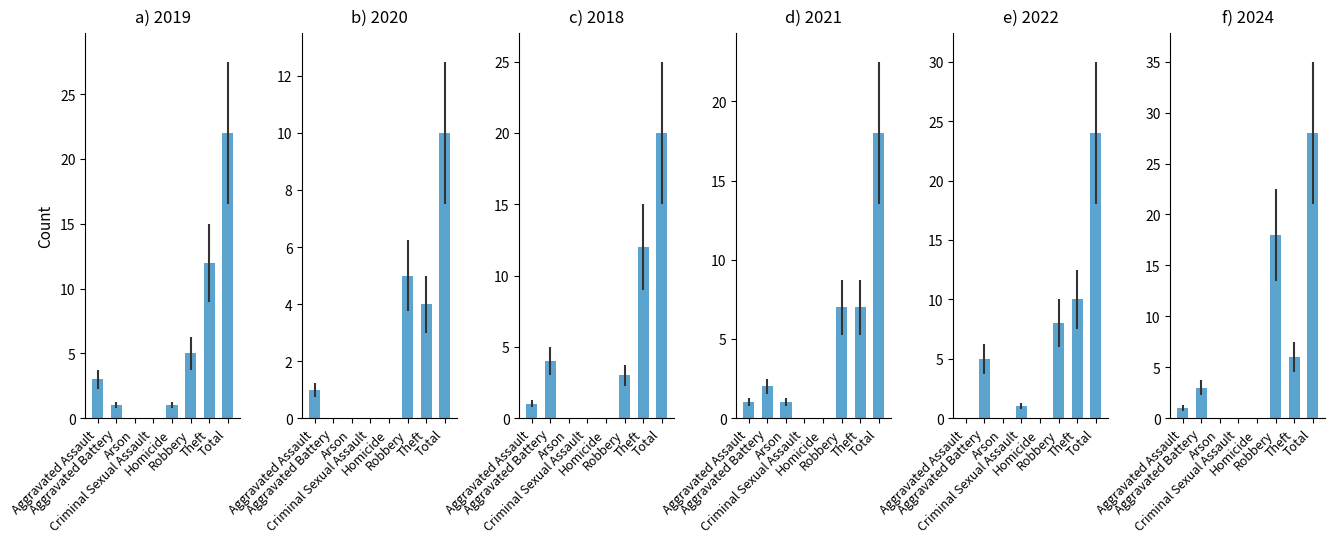

What is the difference between the maximum and minimum values in the 2021 series?

18